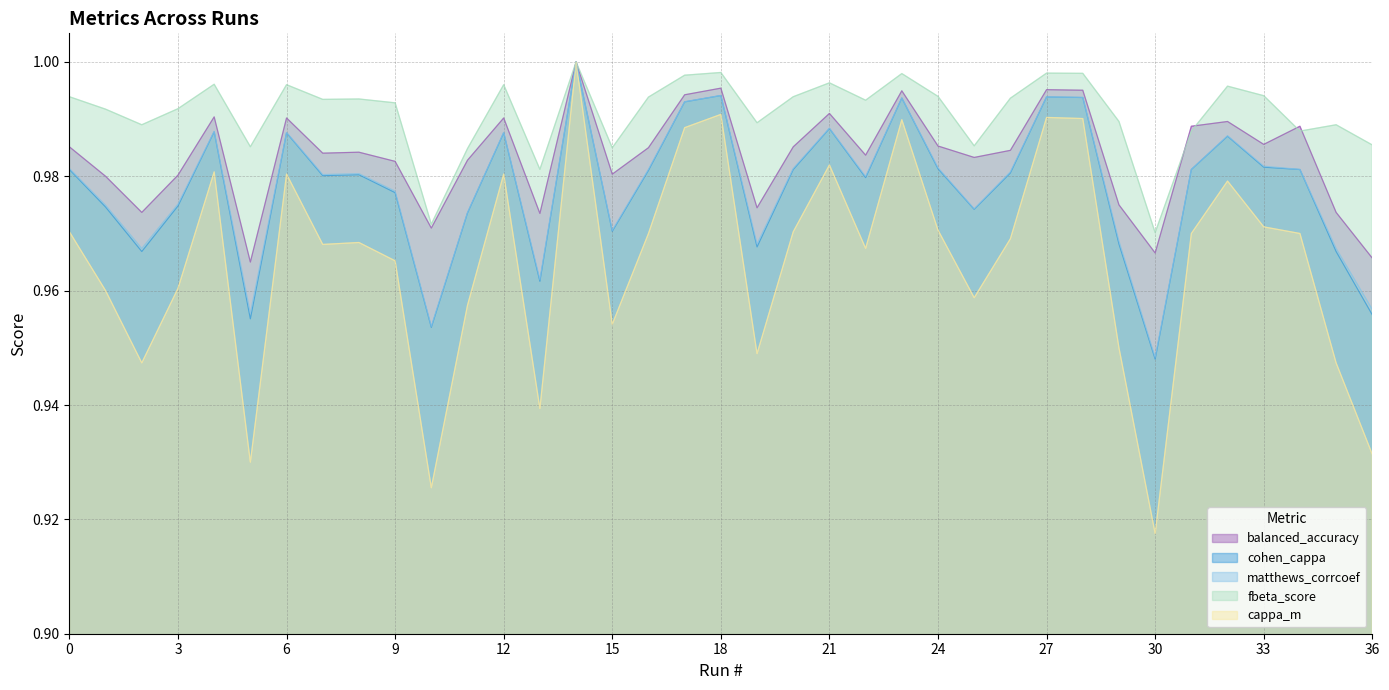

True or false: balanced_accuracy and fbeta_score cross at least once.

True